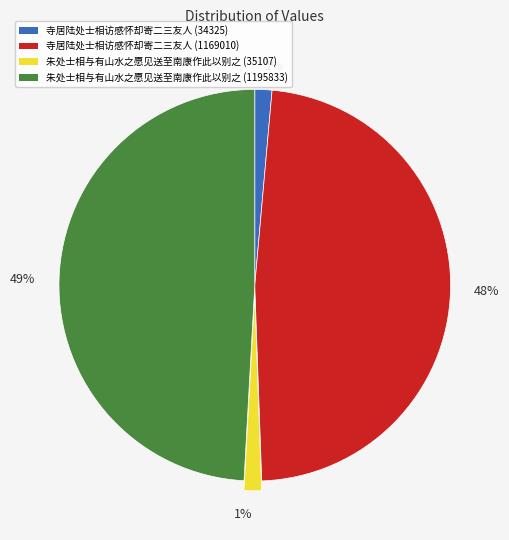

Does any single category account for the majority?

No